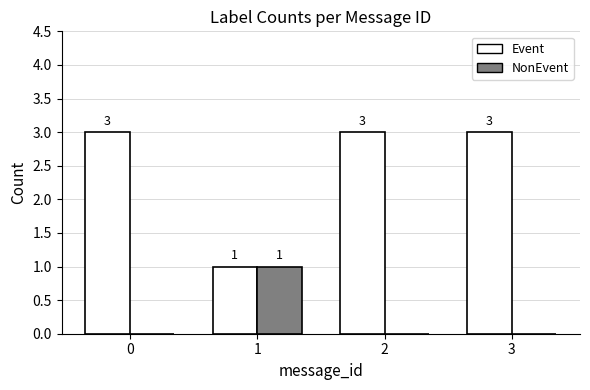

How many Event values are between 3 and 4?

3